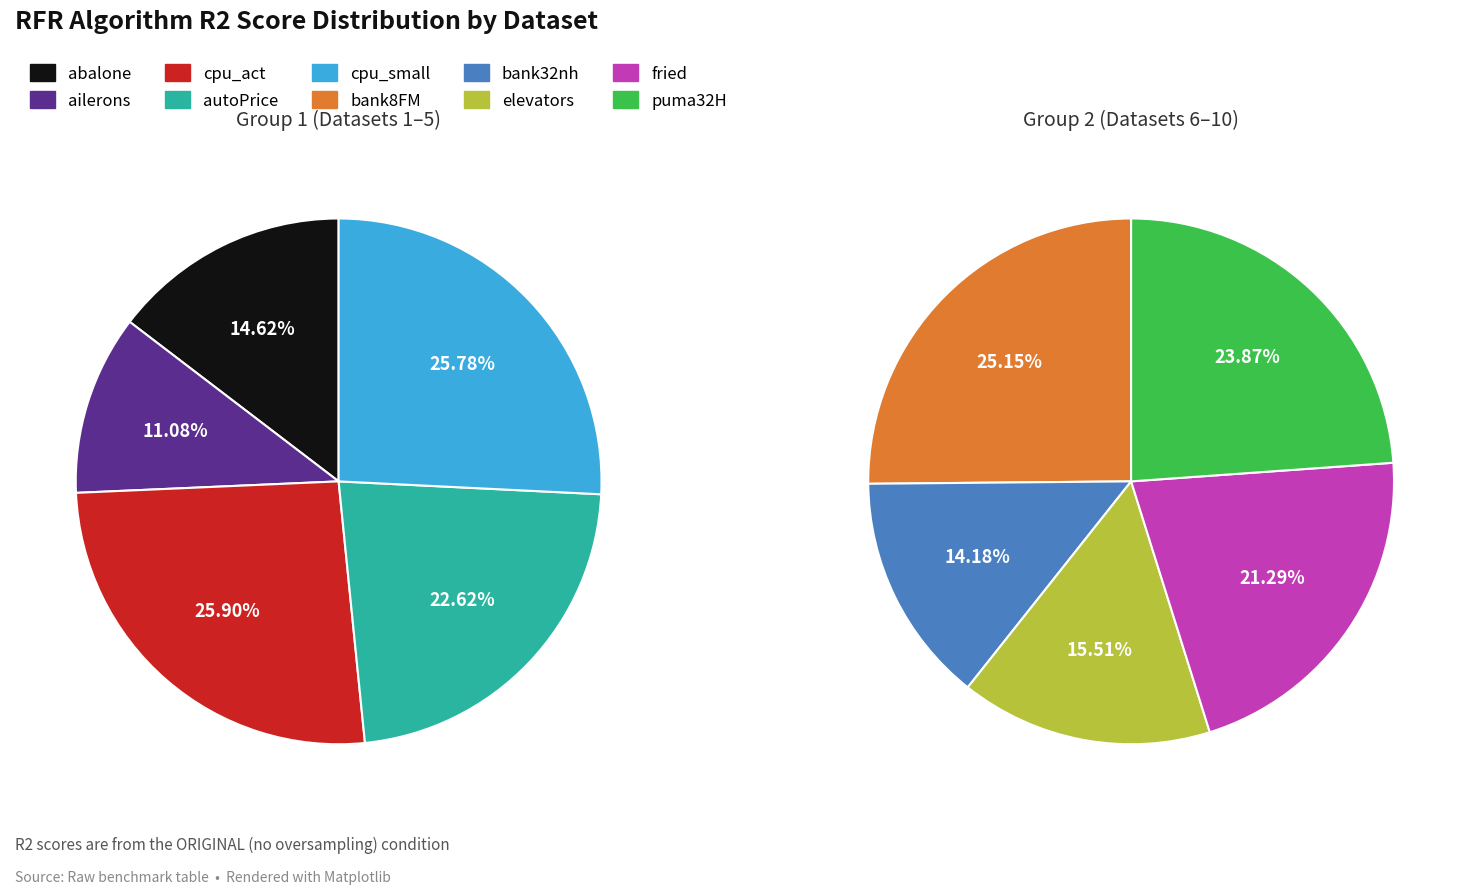

Rank the categories by value from lowest to highest.

ailerons, bank32nh, abalone, elevators, fried, autoPrice, puma32H, bank8FM, cpu_small, cpu_act